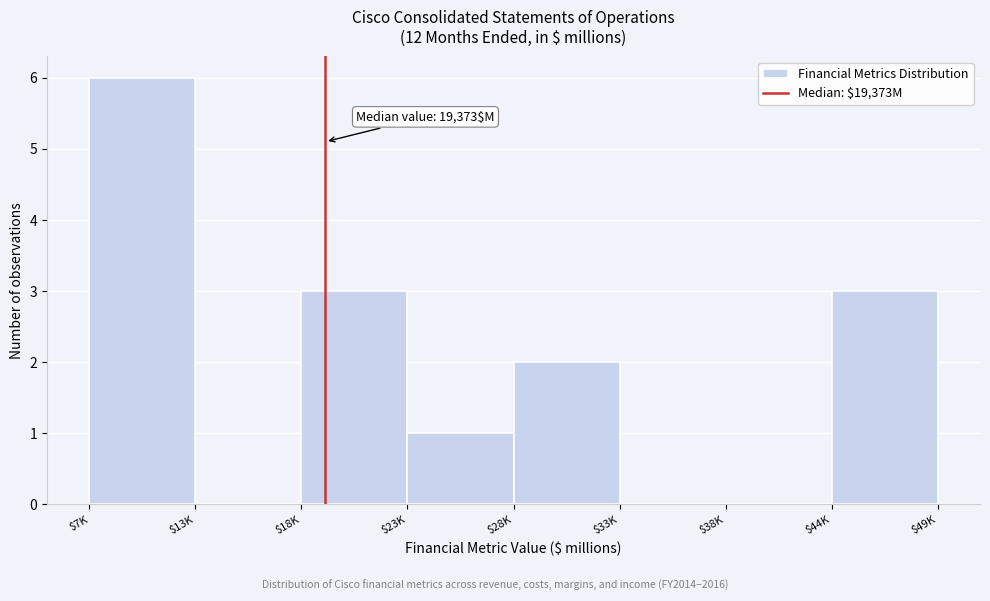

True or false: the data shows 1 at $23K.

True